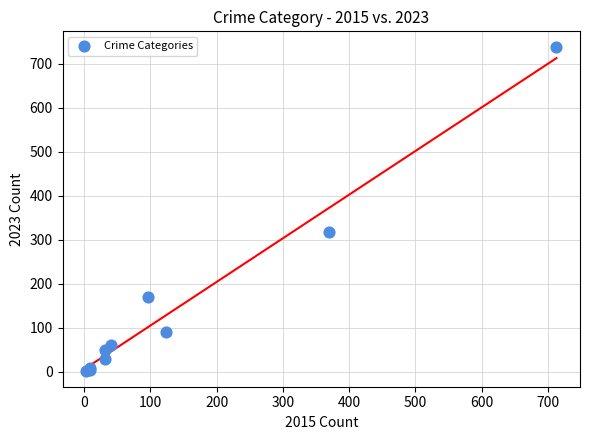

What Y value in the scatter plot is closest to 370?

318